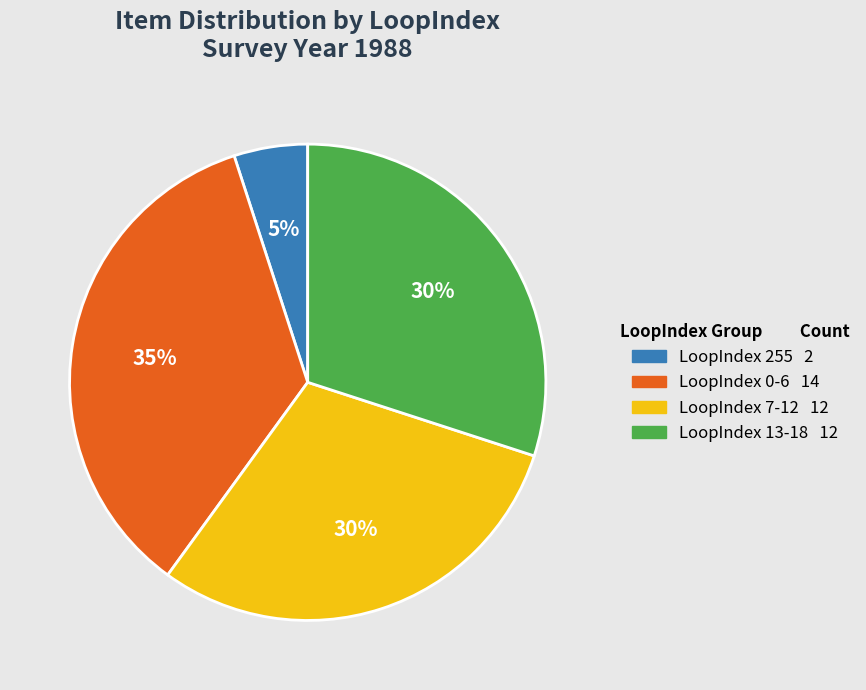

To the nearest percent, what is the difference between the largest and smallest slice percentages?

30%